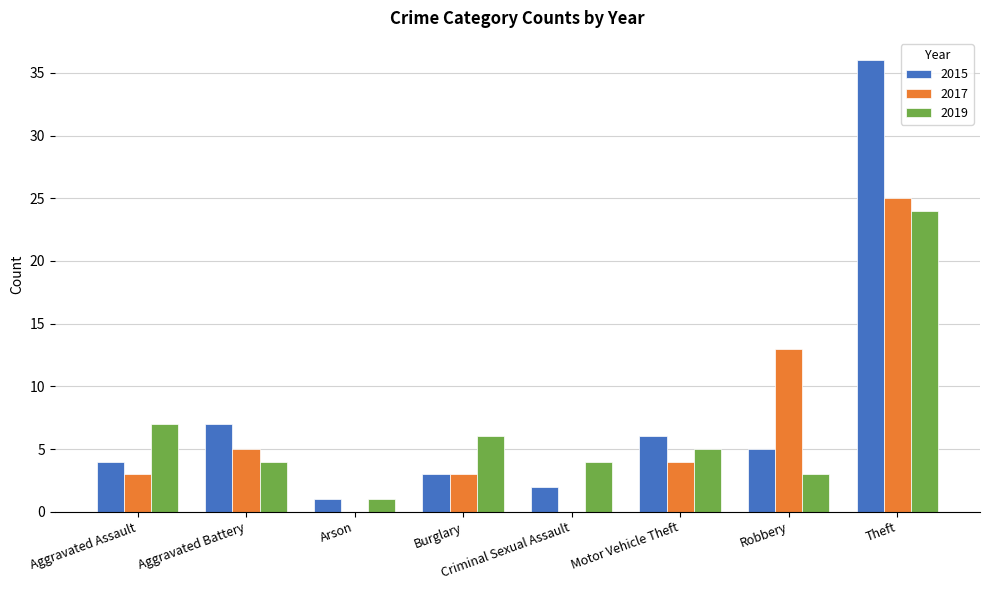

At which label is 2019 closest to 12?

Aggravated Assault